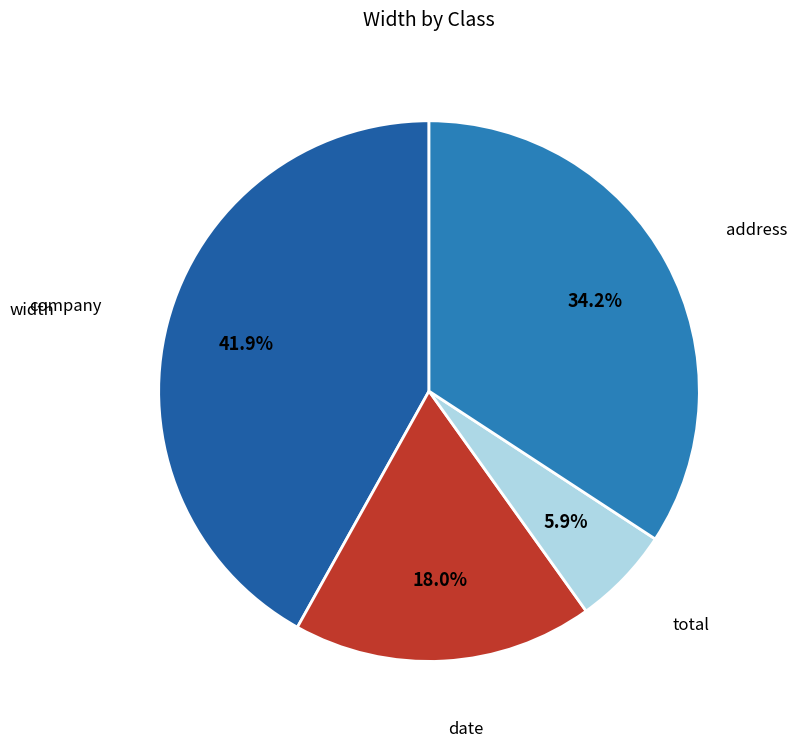

How many segments does this pie chart have?

4